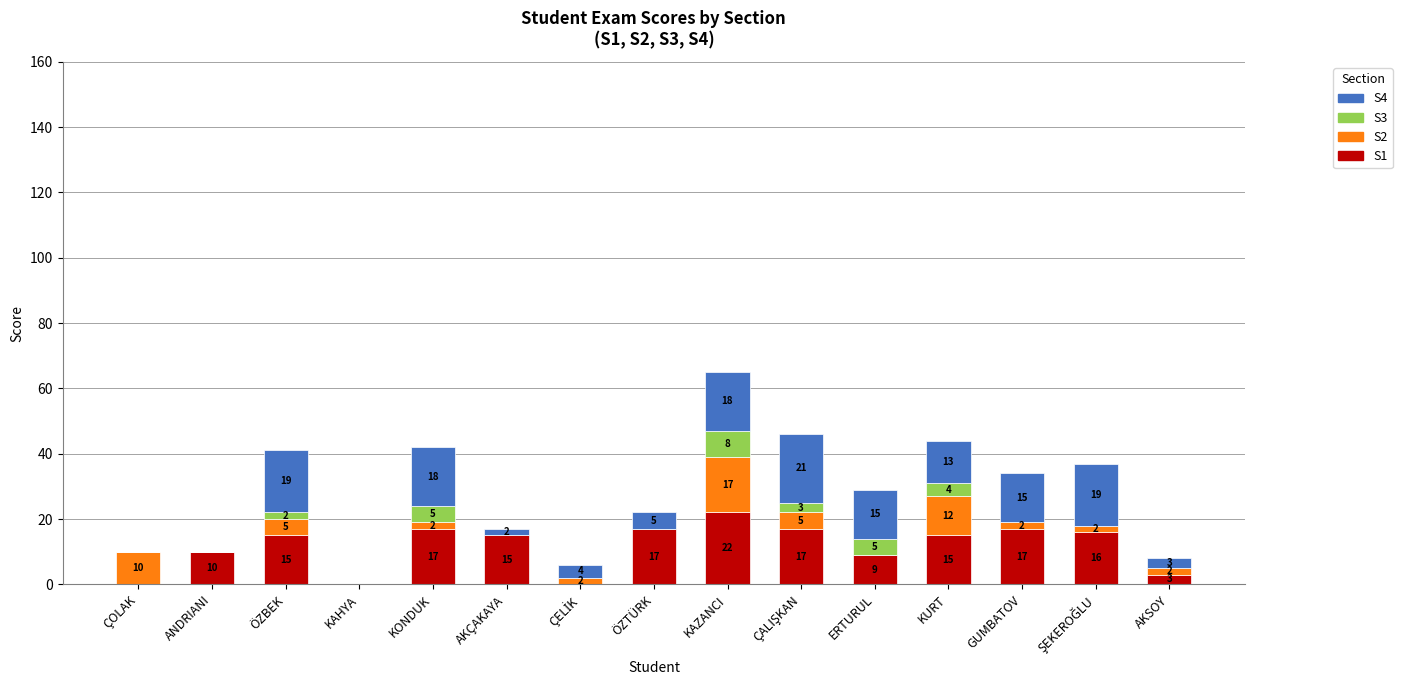

What is the approximate value of S1 at ANDRIANI?

10